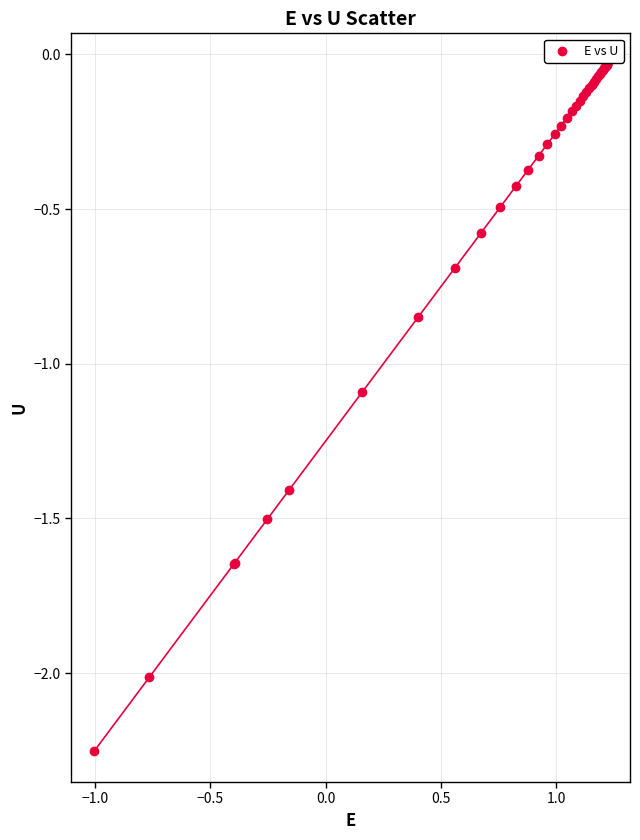

What Y value in the scatter plot is closest to -1?

-1.1